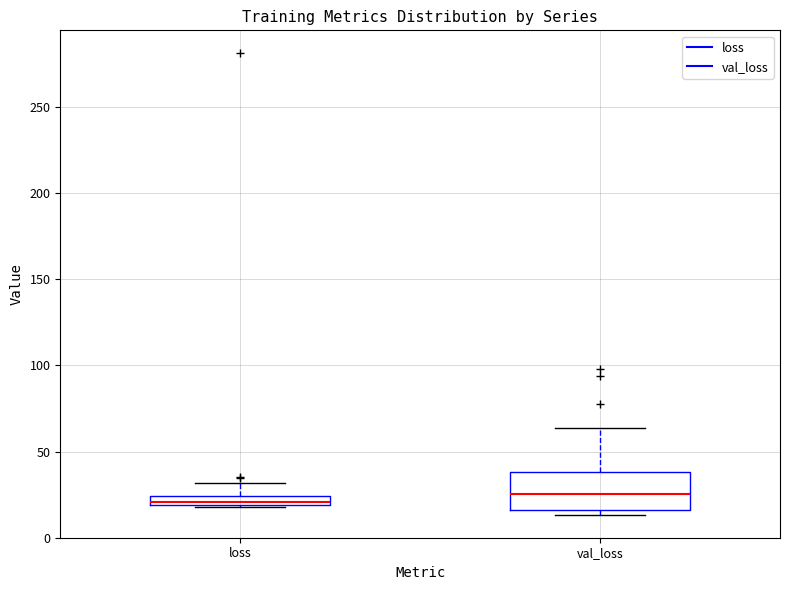

Comparing the boxes themselves (not the whiskers), which one is the tallest?

val_loss